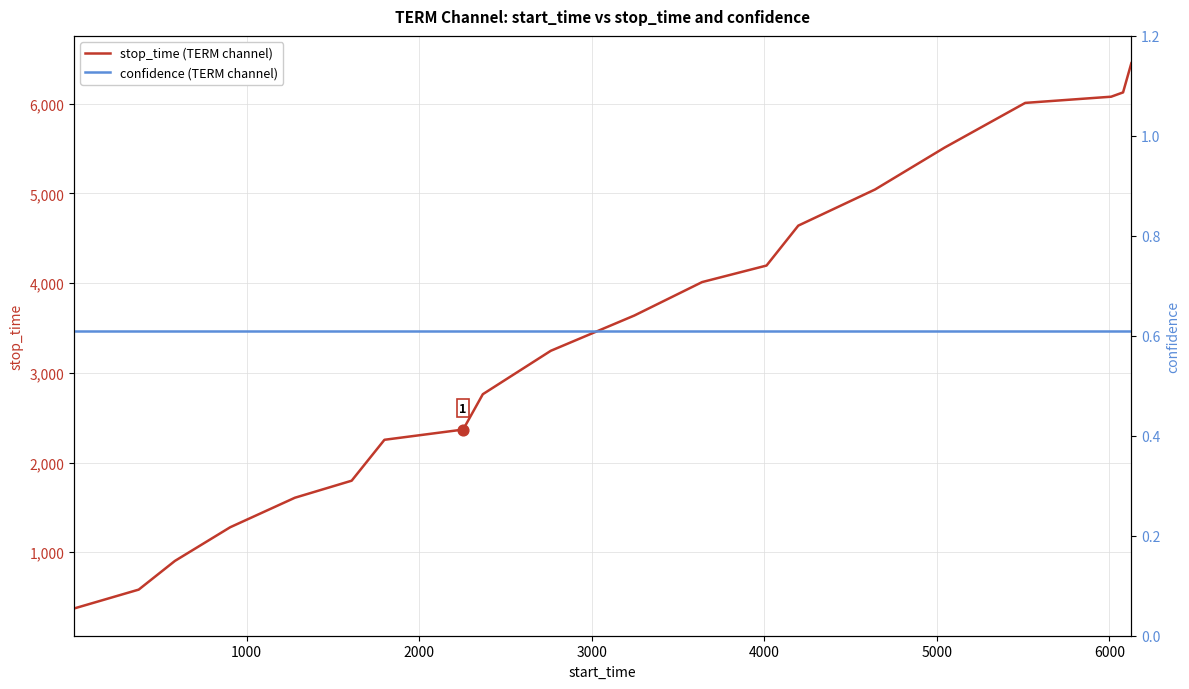

Which series contains the lowest Y value?

confidence (TERM channel)